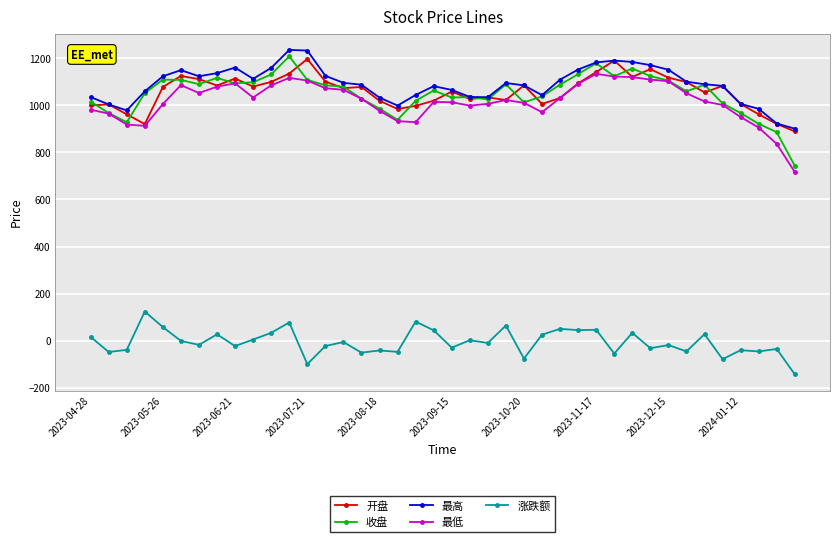

What is the maximum value for 开盘?

1197.1